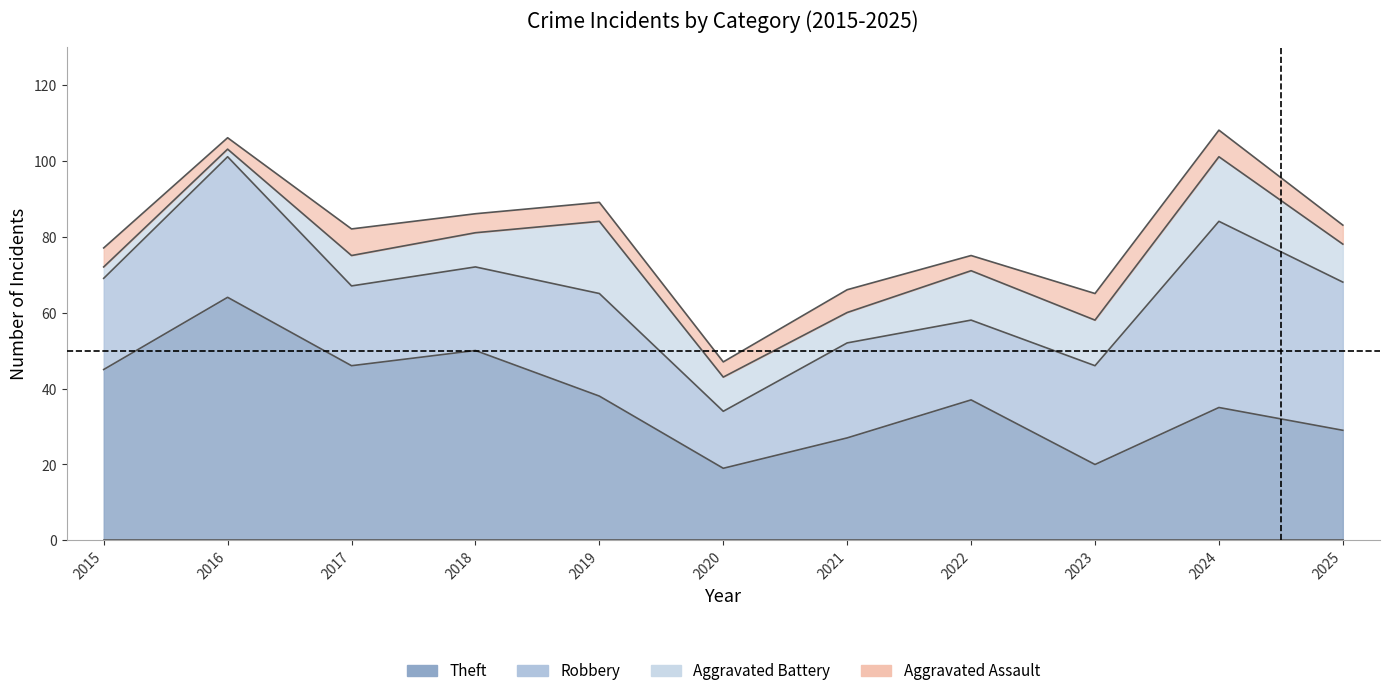

What value does the Aggravated Battery series have at 2016?

2